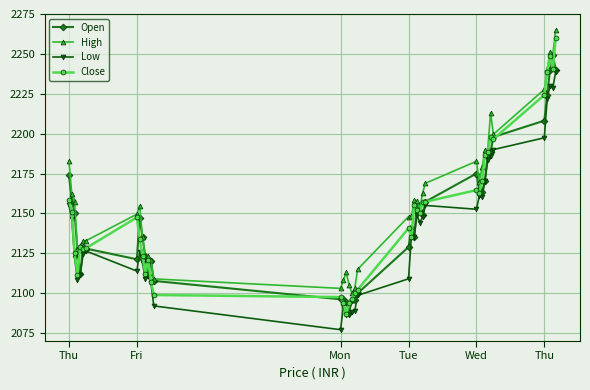

In Low, how many points are lower than both neighbors (excluding endpoints)?

9